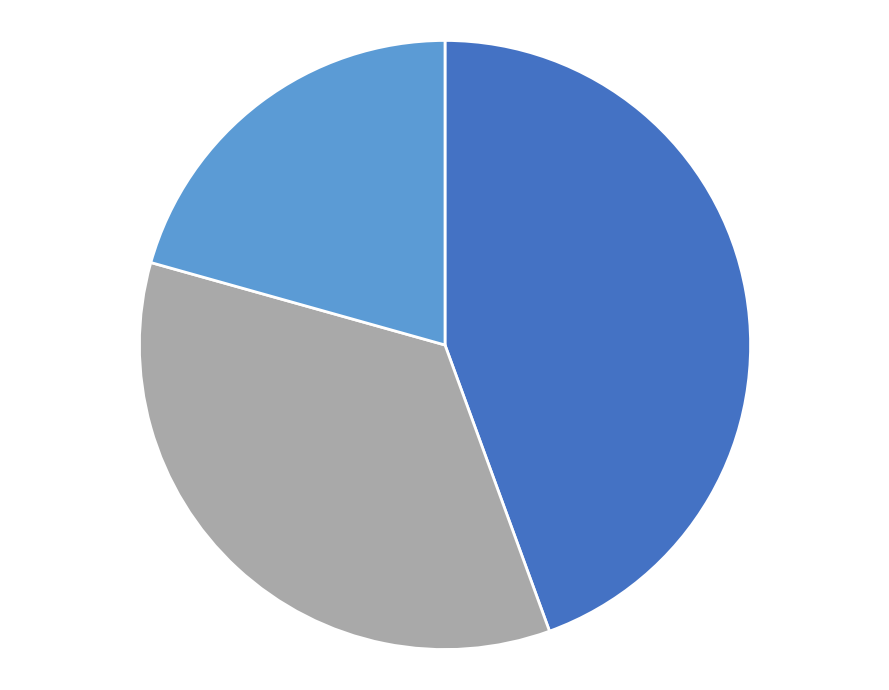

Does any single category account for the majority?

No